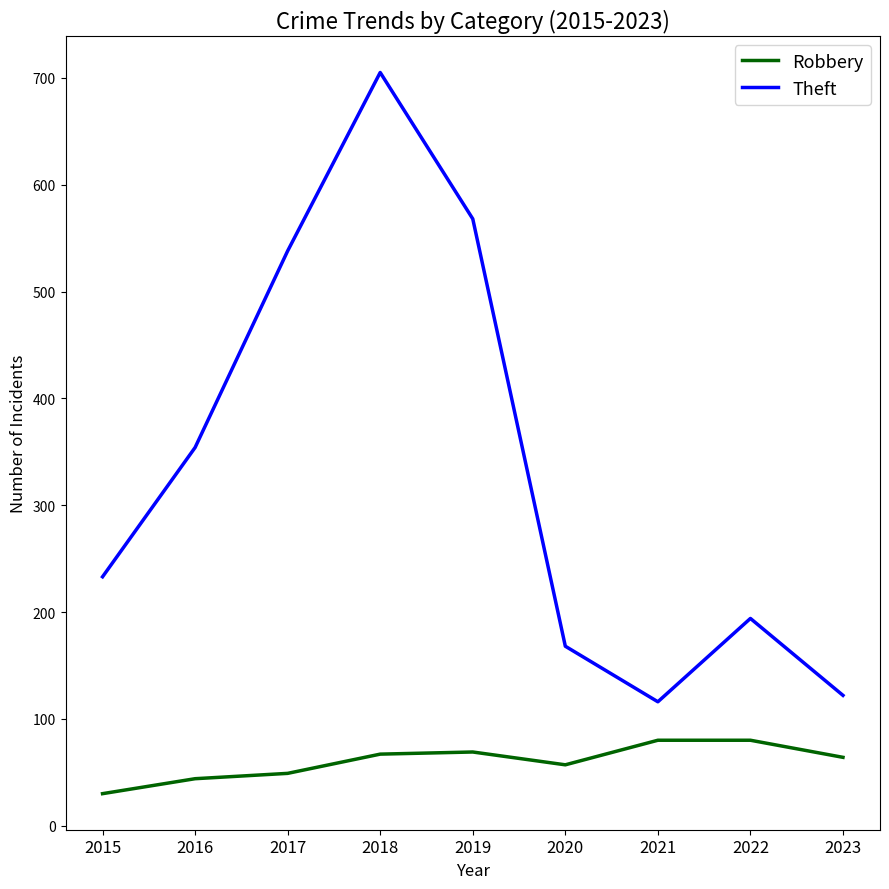

Rank the series by their average value, from highest to lowest.

Theft, Robbery